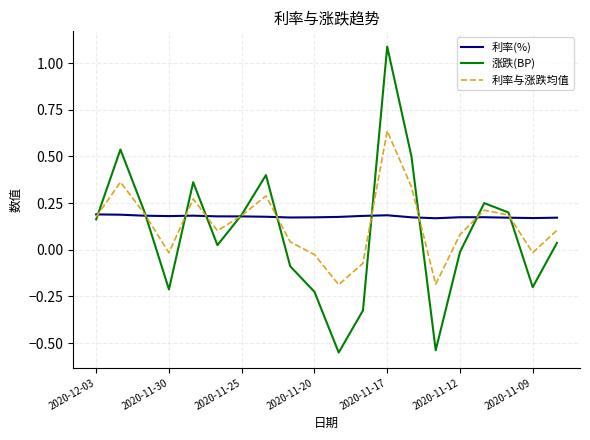

Rank the series by their maximum value, from lowest to highest.

利率(%), 利率与涨跌均值, 涨跌(BP)